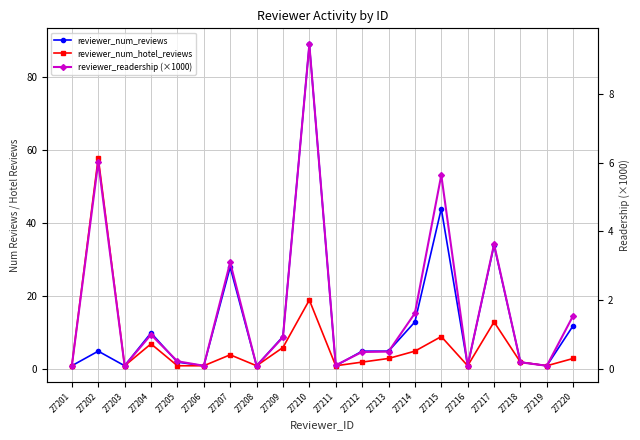

What is the approximate value of reviewer_num_hotel_reviews at 27211?

1.0